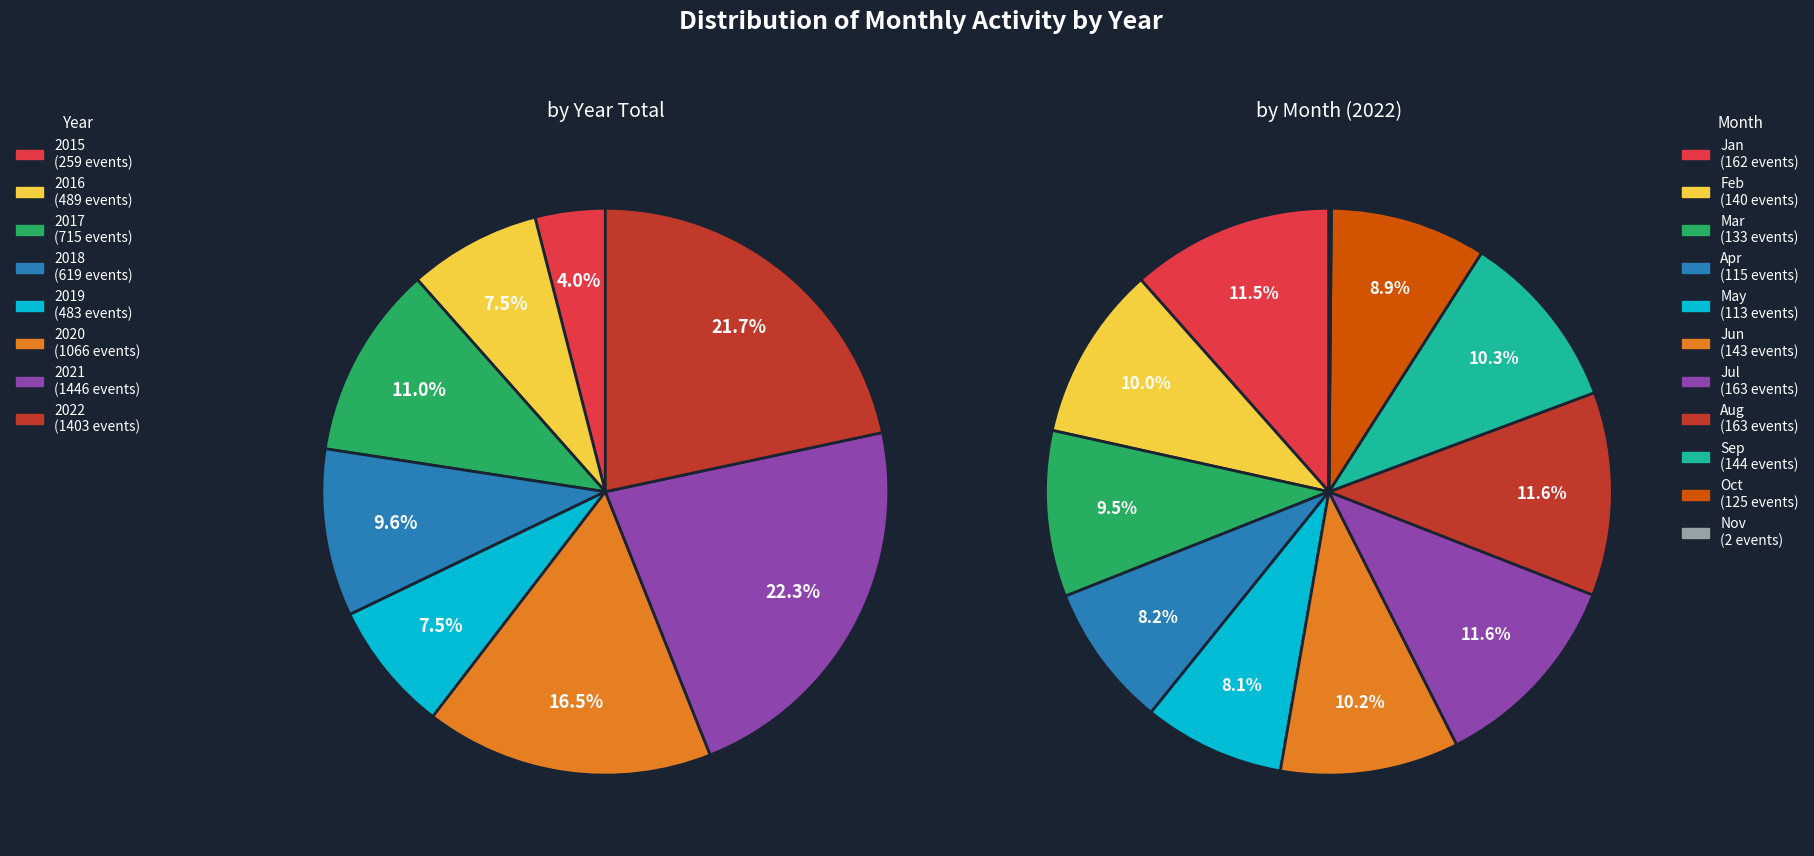

What is the largest slice in the pie chart?

2021